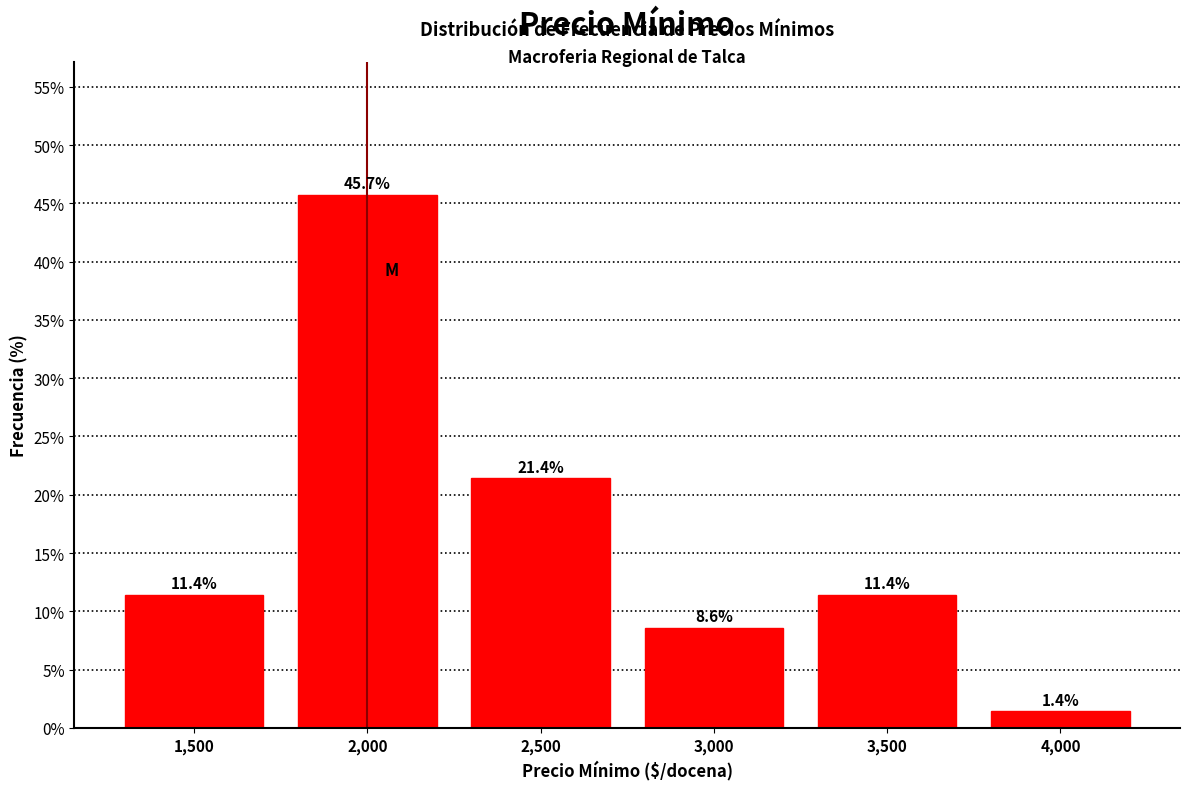

How tall is the bar that spans 1750 to 2250 on the x-axis?

45.7